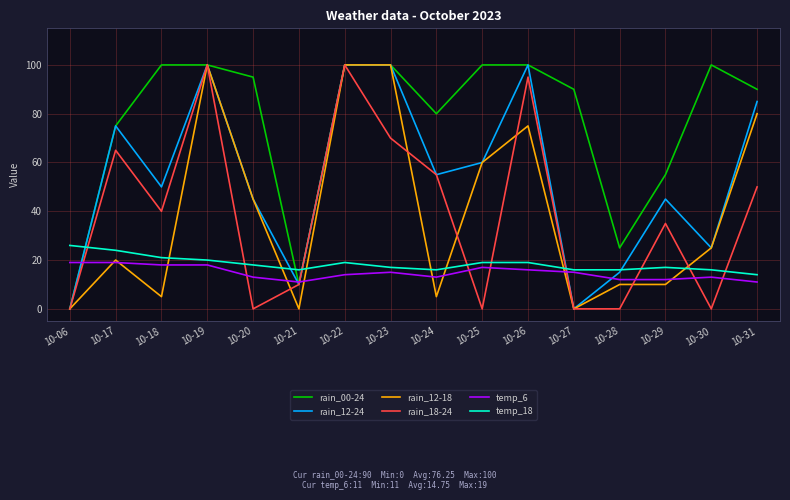

The value of rain_00-24 at 10-19 is 100. True or false?

True